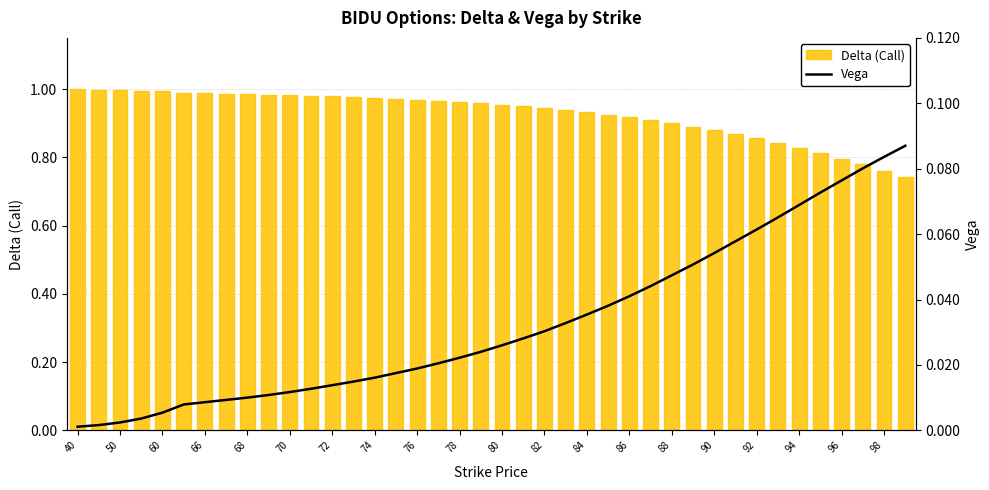

Rank the series by their average value, from highest to lowest.

Delta (Call), Vega